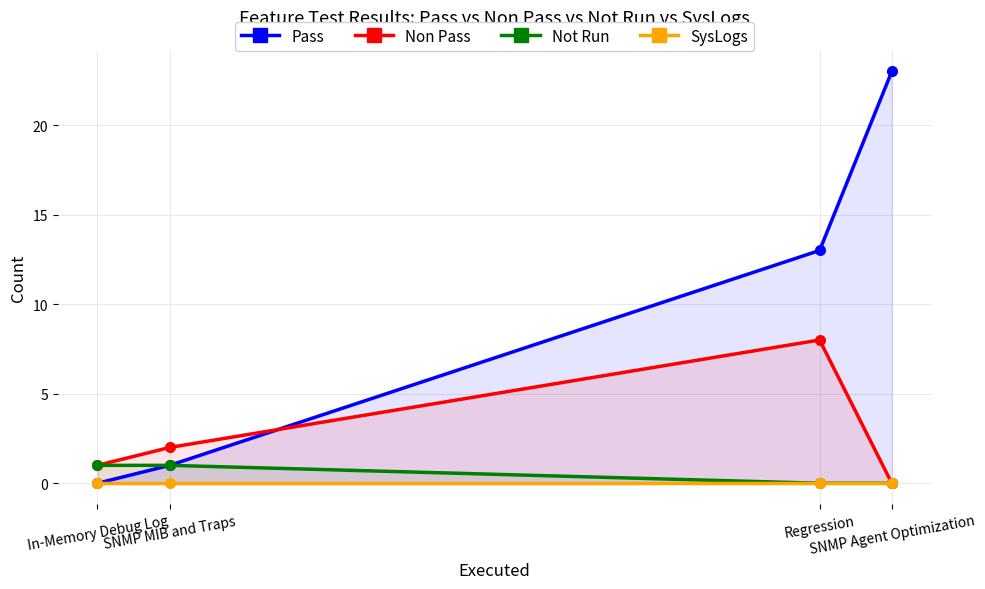

List the series in order of their peak value, lowest first.

SysLogs, Not Run, Non Pass, Pass